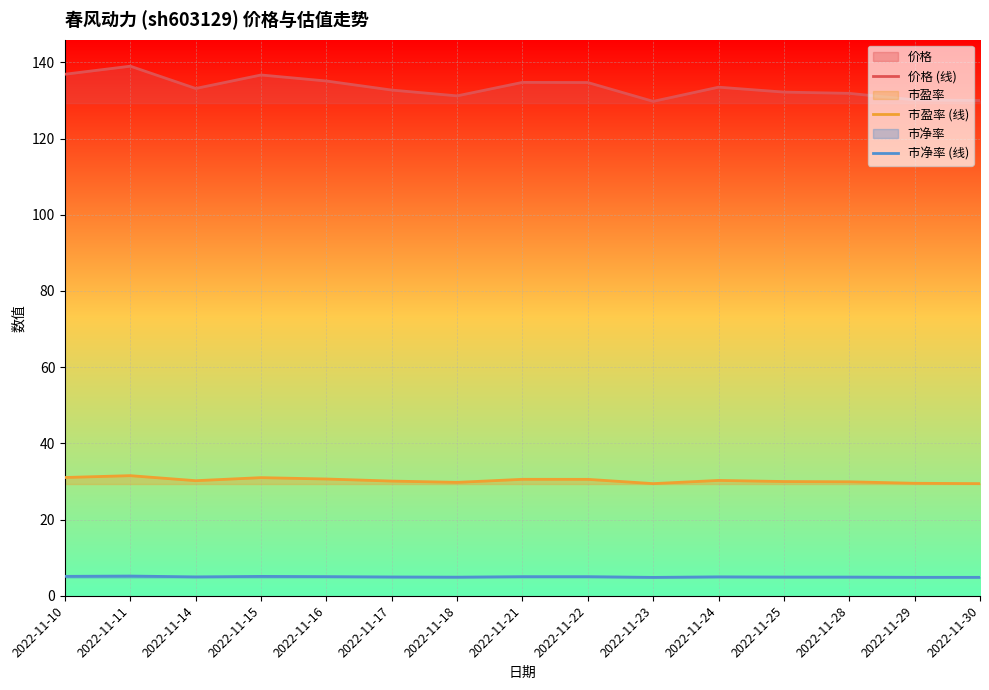

How many lines are shown in the chart?

3